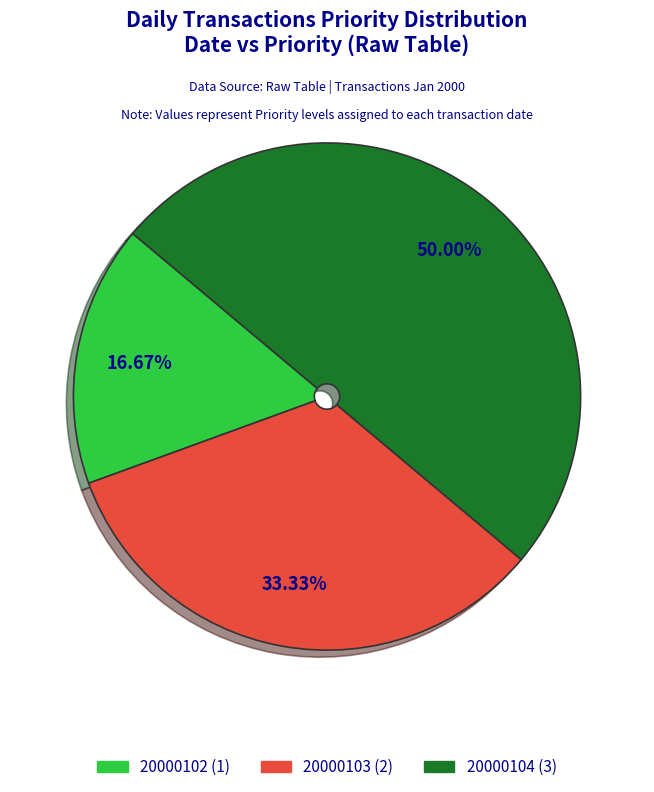

Count the number of slices in the pie.

3